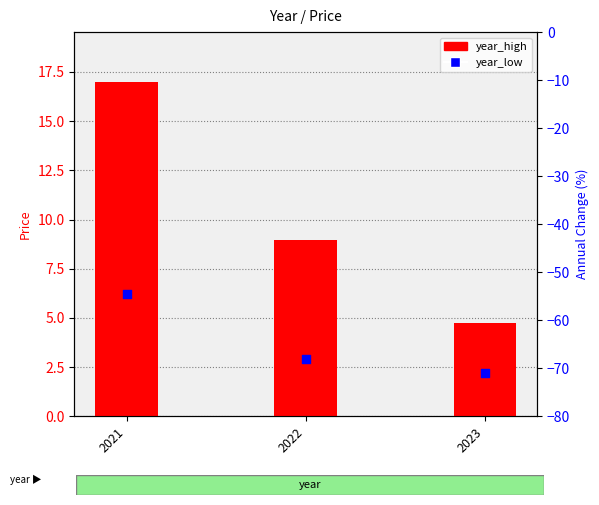

Is the value of year_low at 2022 greater than the value of annual_change at 2022?

Yes